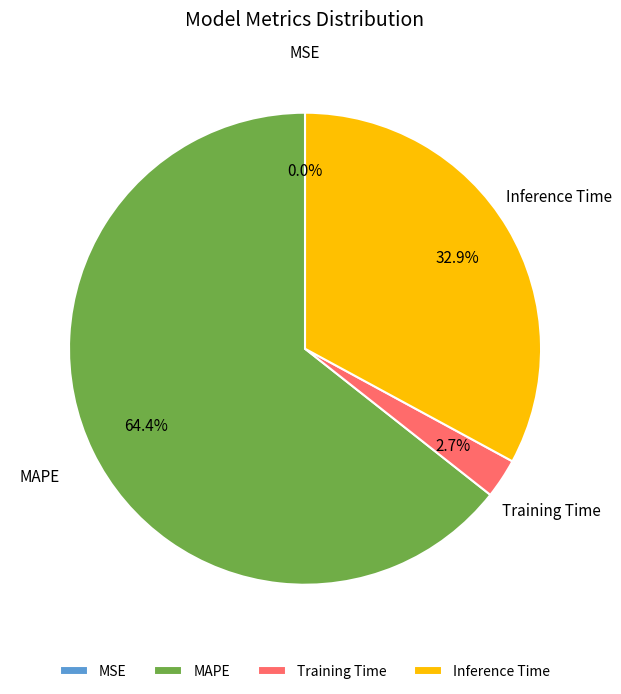

Is there any slice that represents more than half of the pie?

Yes